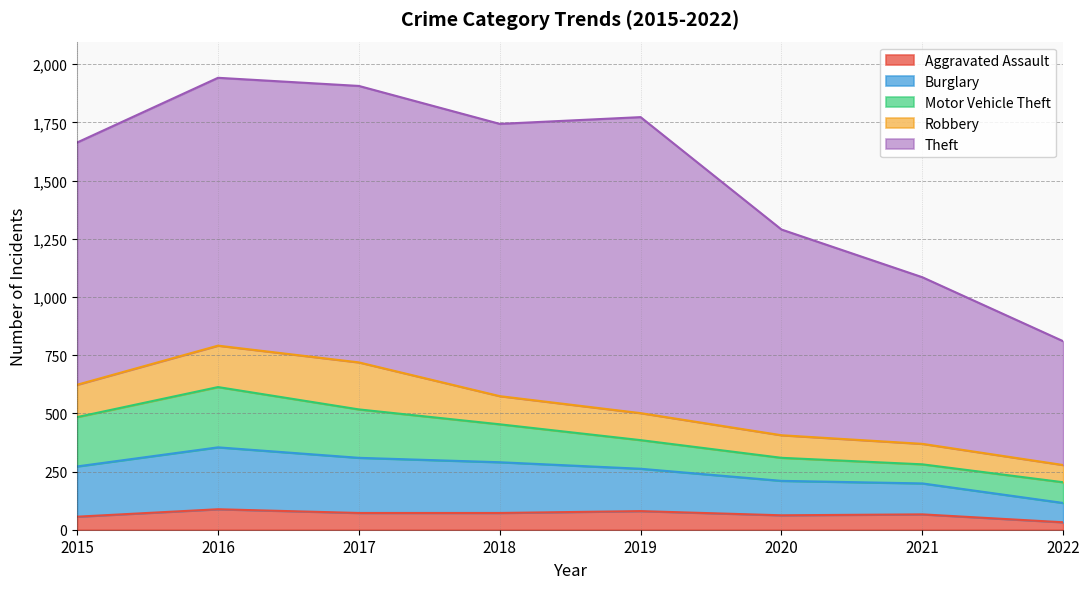

What are all the series names shown in the legend?

Aggravated Assault, Burglary, Motor Vehicle Theft, Robbery, Theft